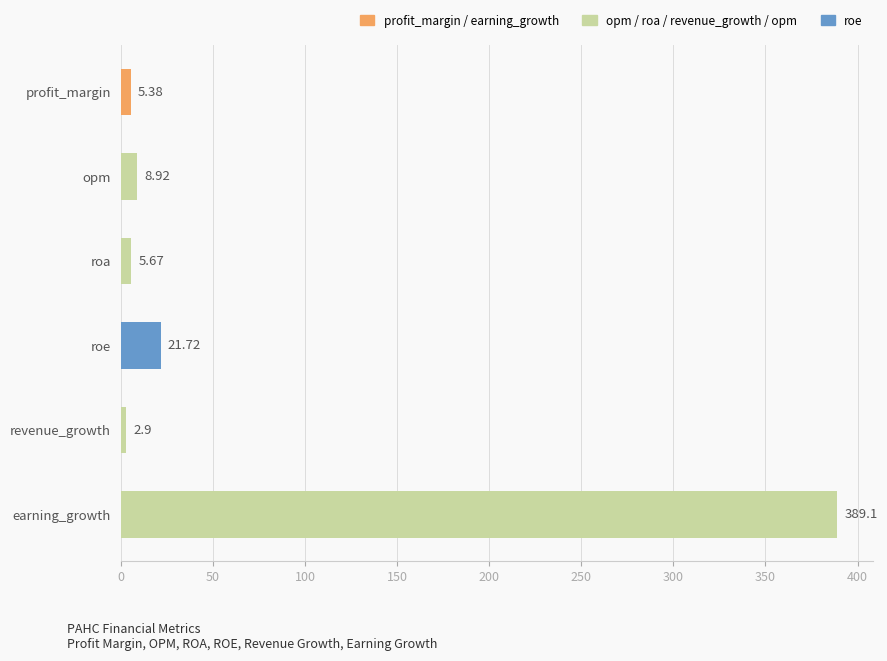

What is the greatest value displayed?

389.1